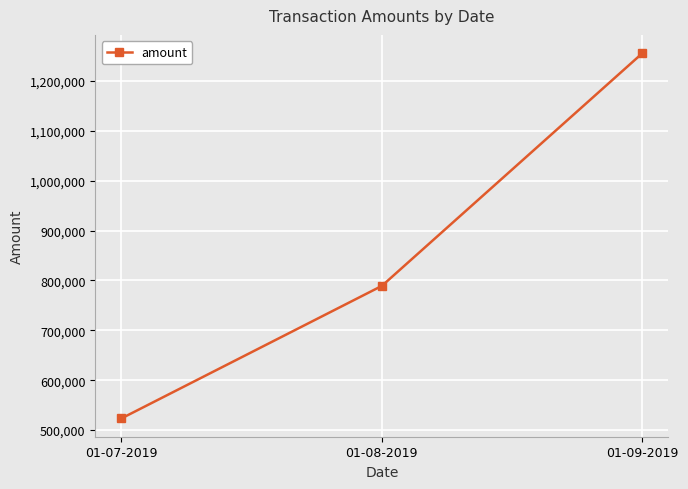

Read the value at 01-07-2019.

523212